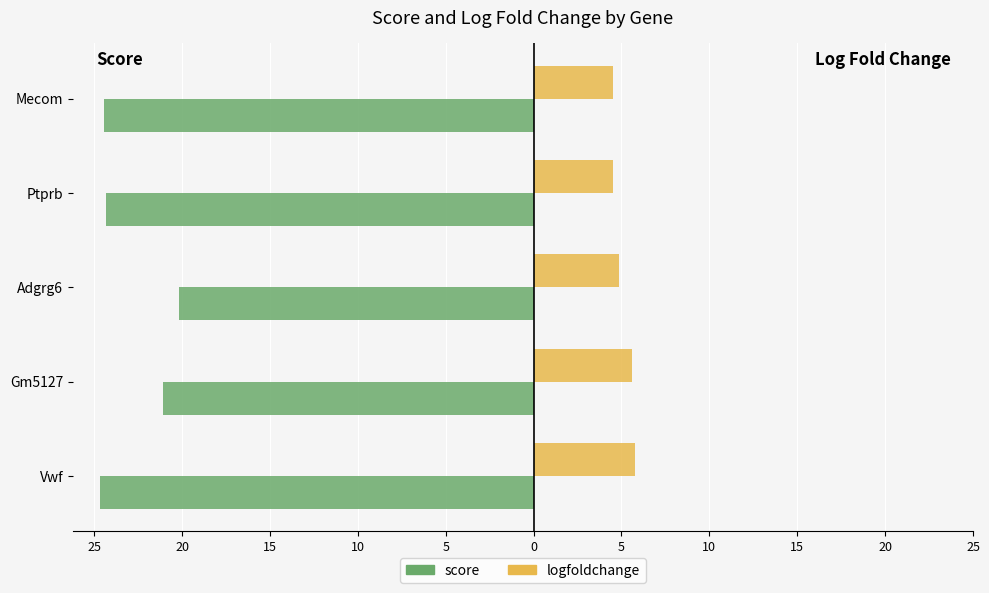

What are all the series names shown in the legend?

score, logfoldchange